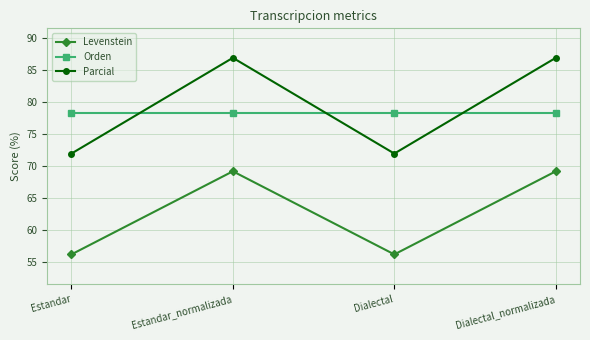

What is the maximum value for Orden?

78.3